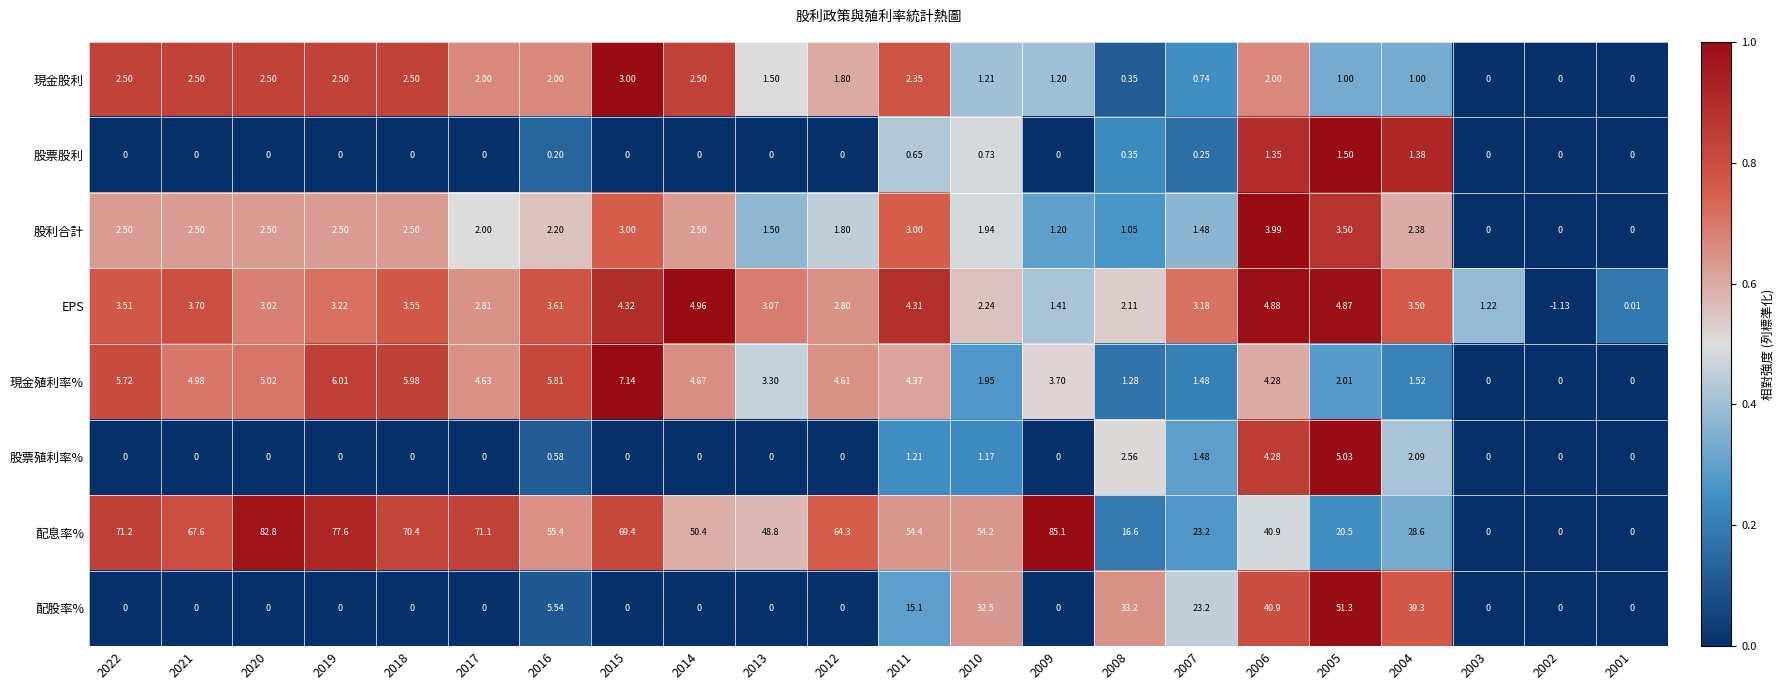

How many values in 配息率% are above zero?

19